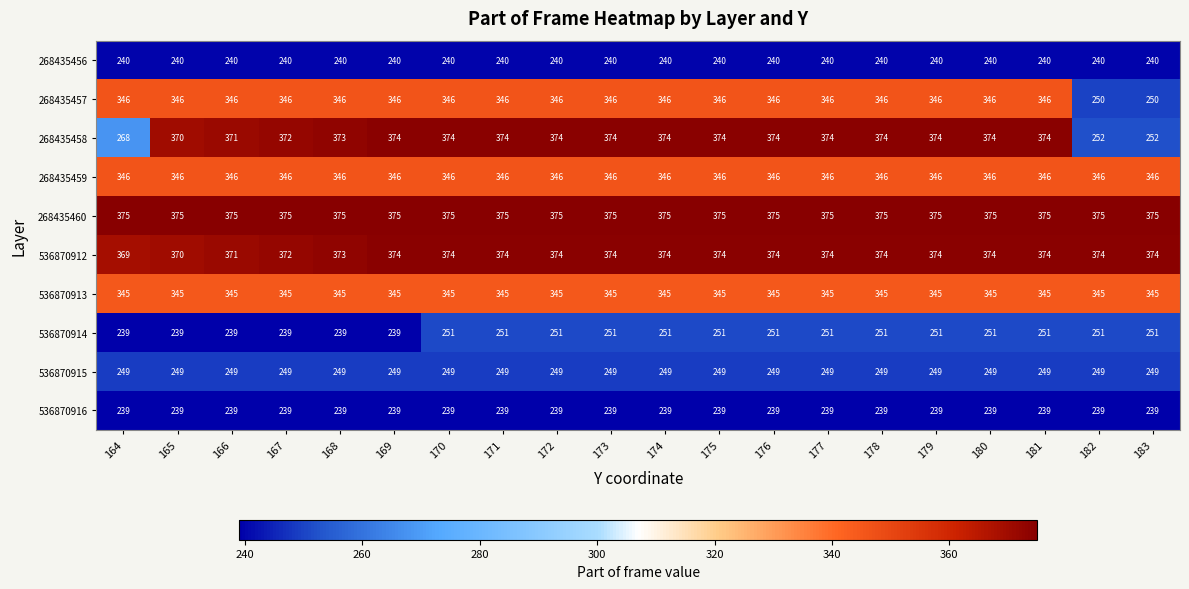

What is the highest value of the 268435458 series?

374